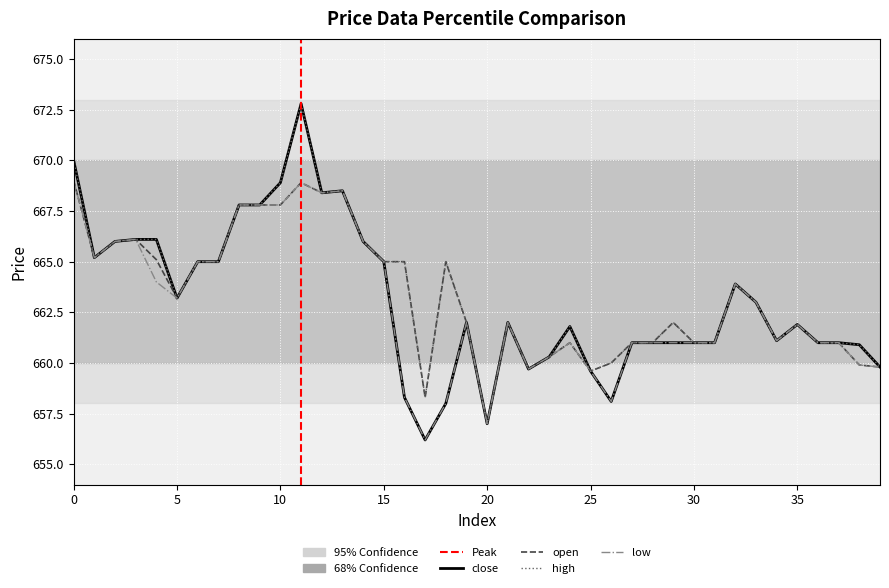

At 0, list the series in order from smallest to largest.

open, low, close, high